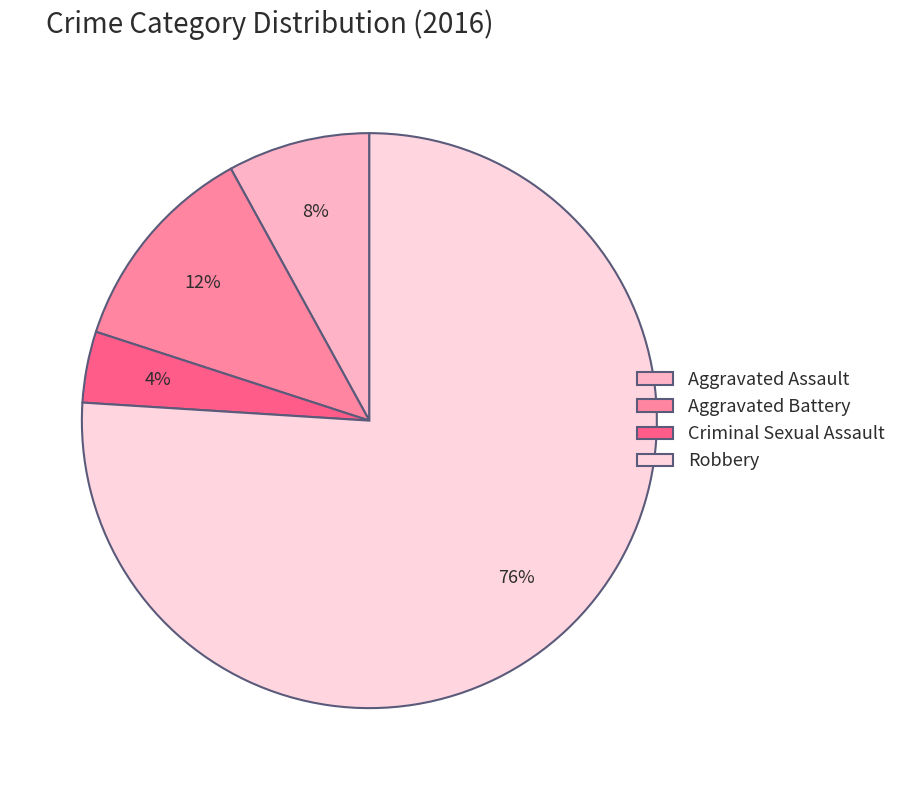

How many slices are in this pie chart?

4